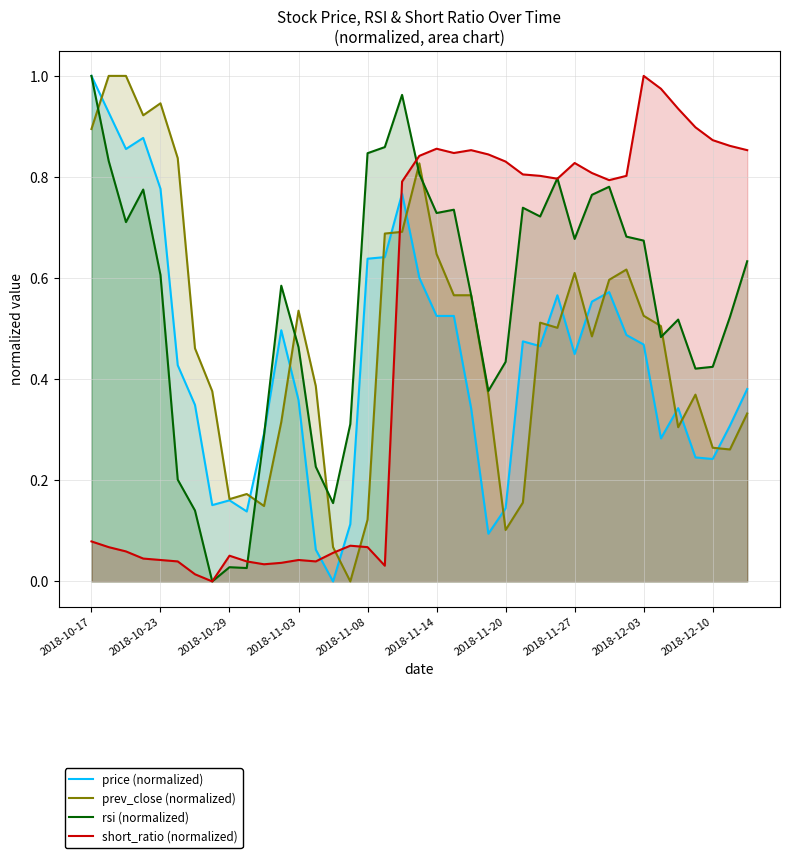

Which series ends up on top after the final intersection of prev_close (normalized) and short_ratio (normalized)?

short_ratio (normalized)